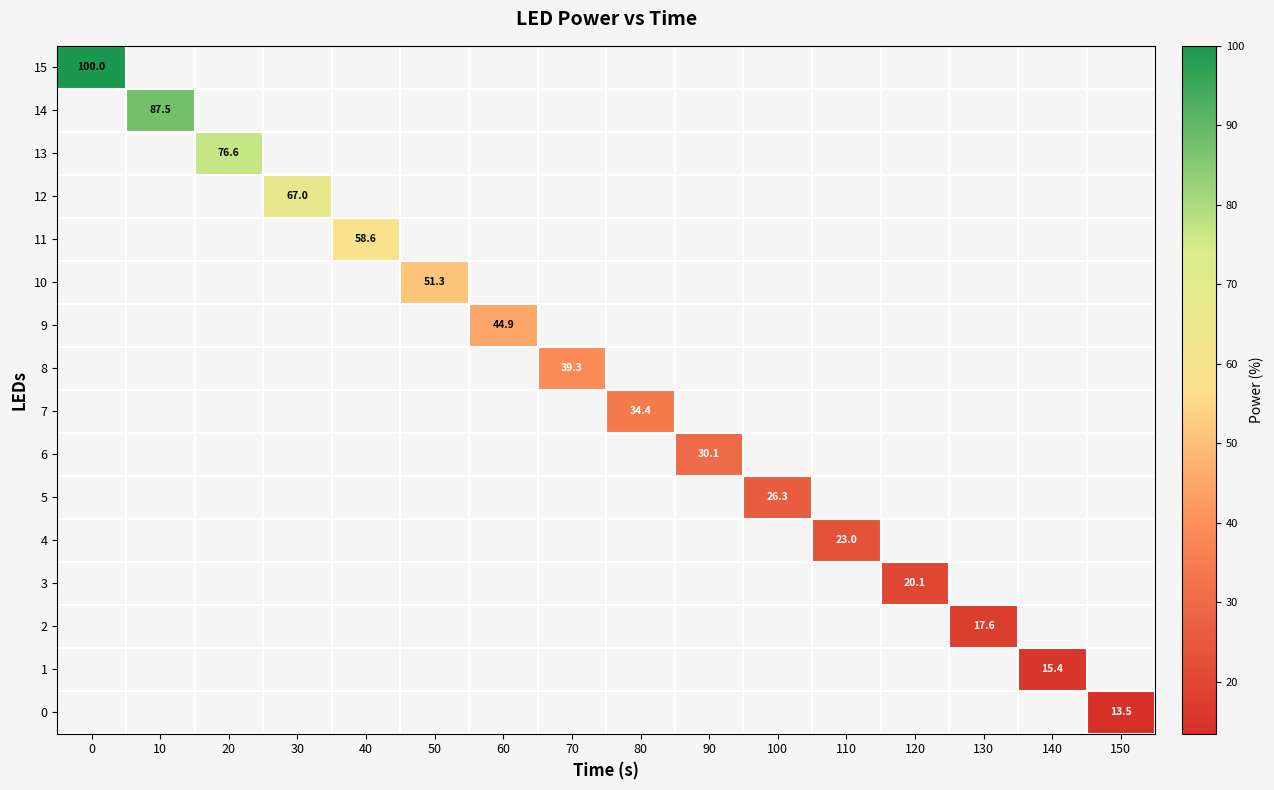

How many distinct data groups are displayed?

16